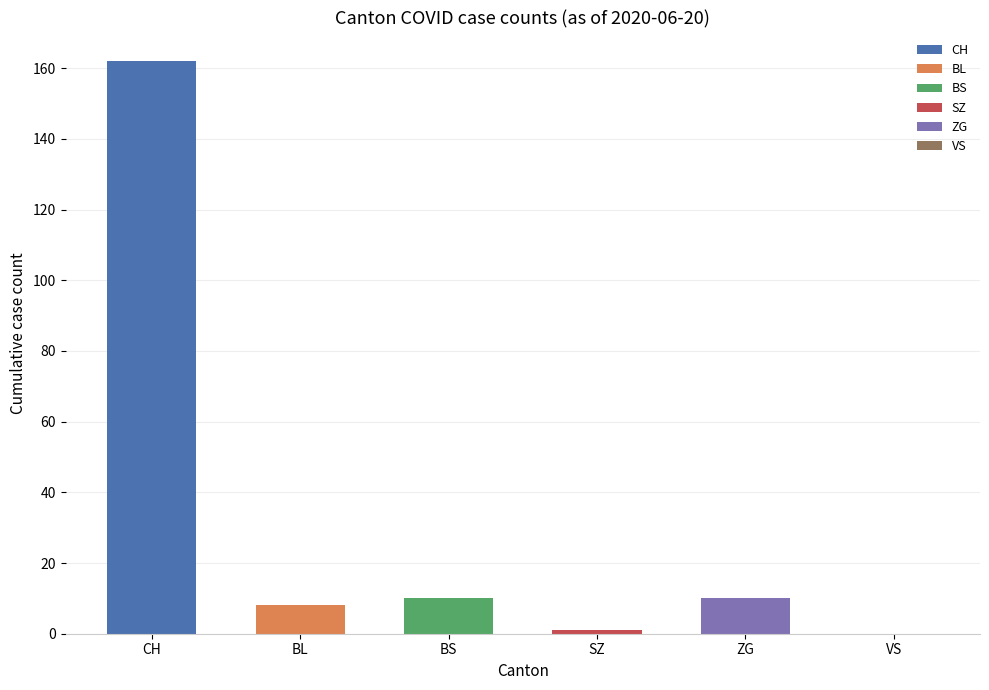

Is it true that the value at ZG is 10?

True